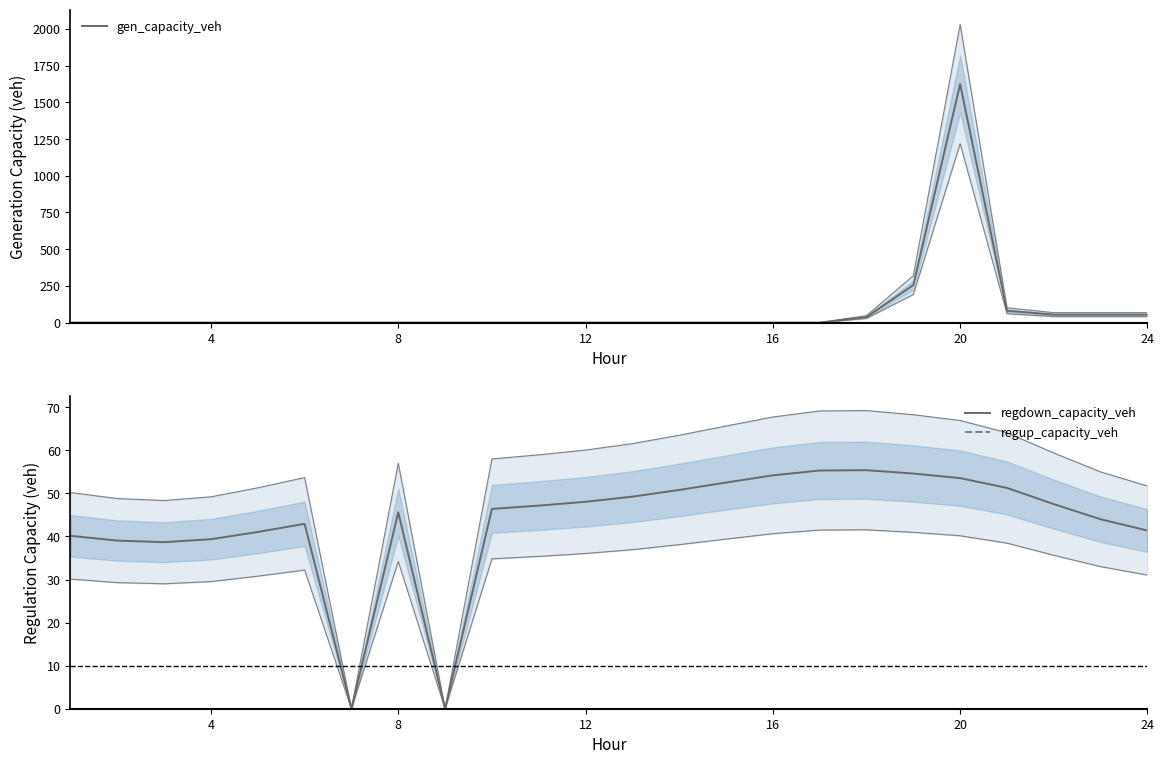

Is it true that regdown_capacity_veh equals 48.0 at 12?

True